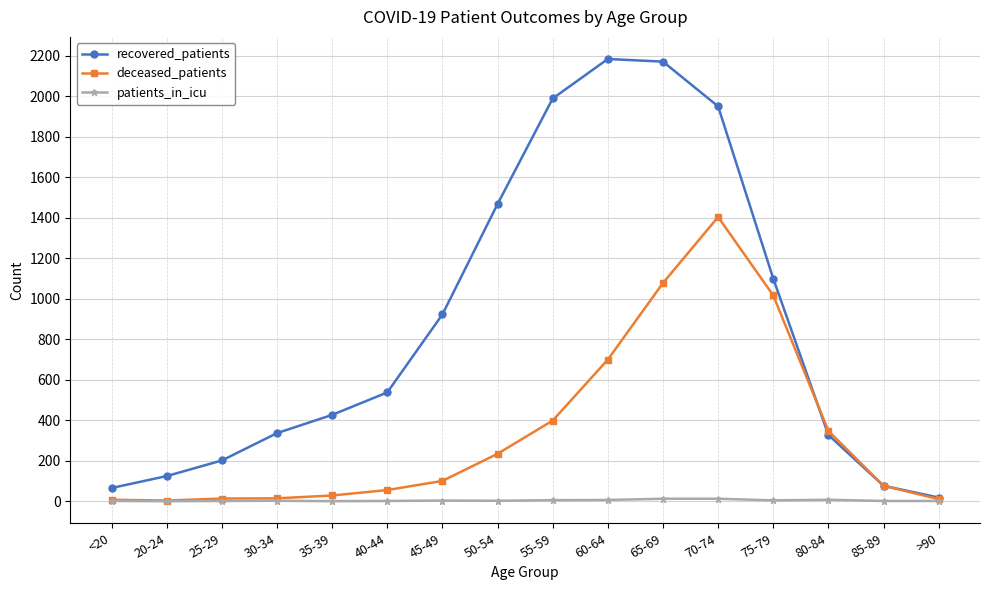

At which category is the sum across all series the highest?

70-74